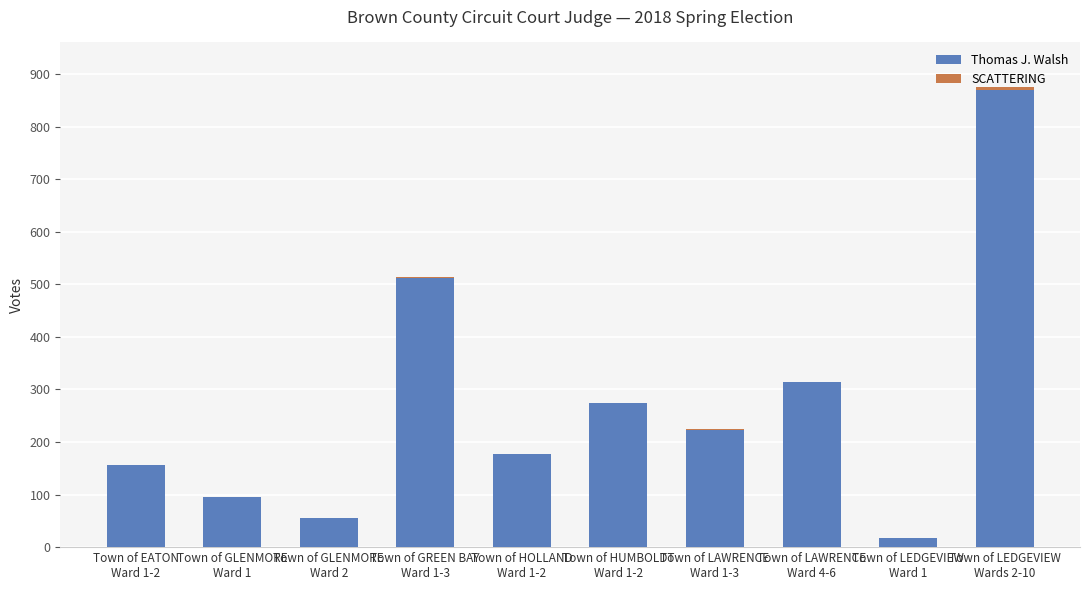

What is the maximum value for Thomas J. Walsh?

870